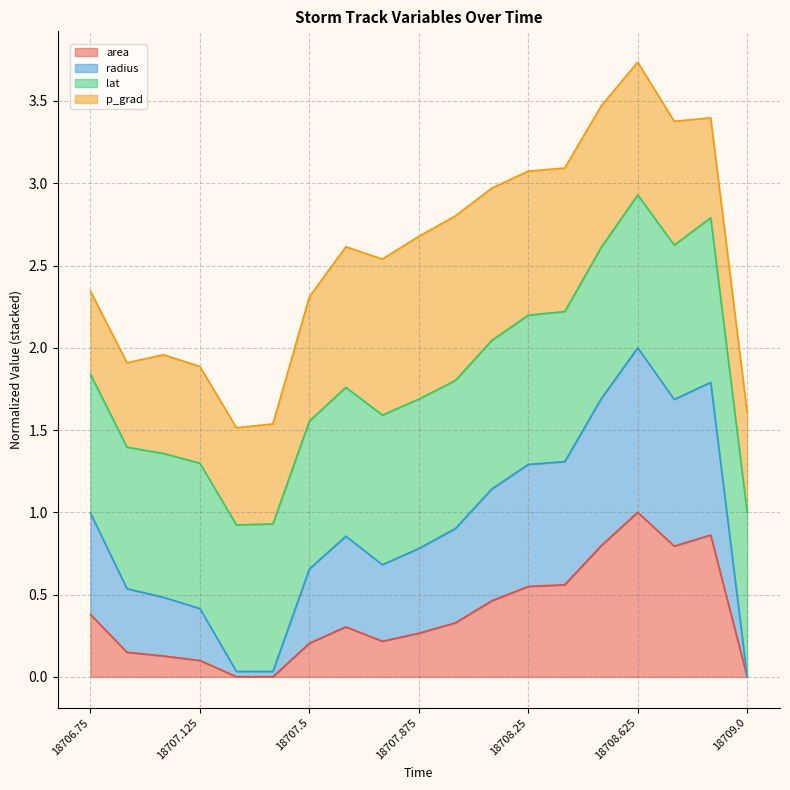

Which series has the largest range (max minus min)?

radius